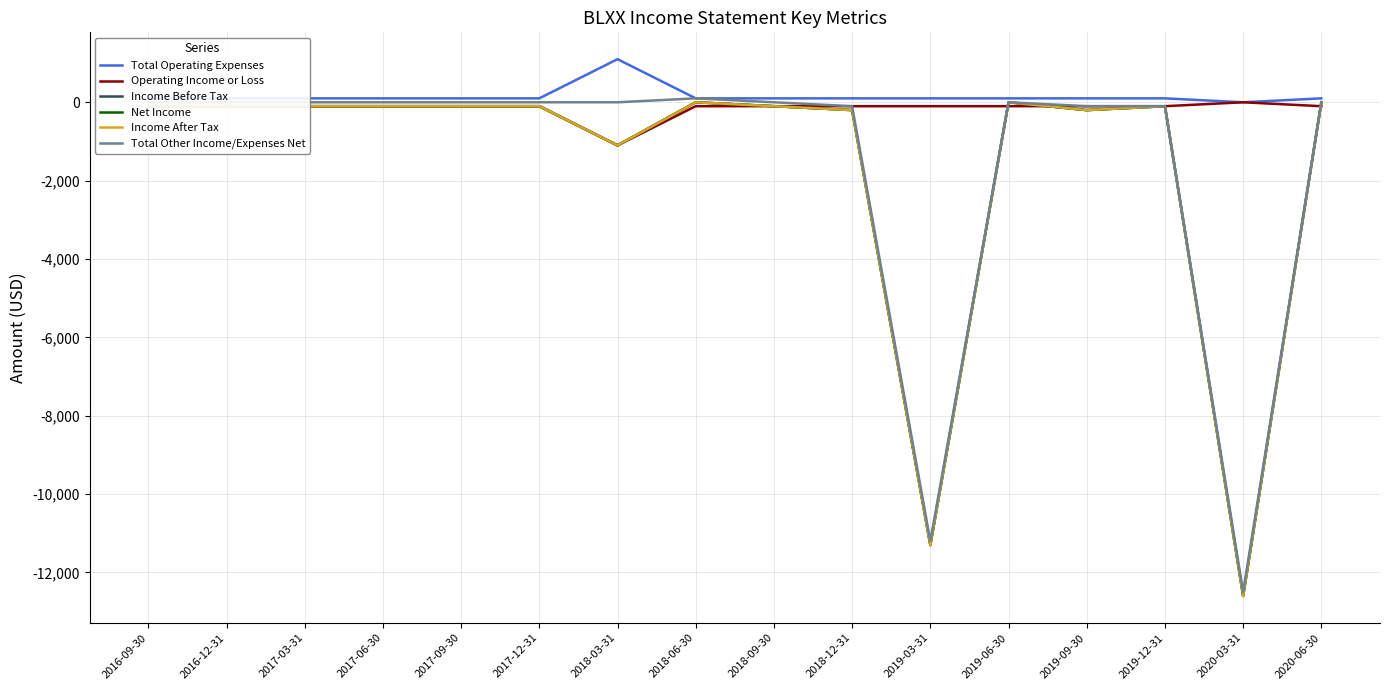

Which category has the lowest value across all series?

2020-03-31